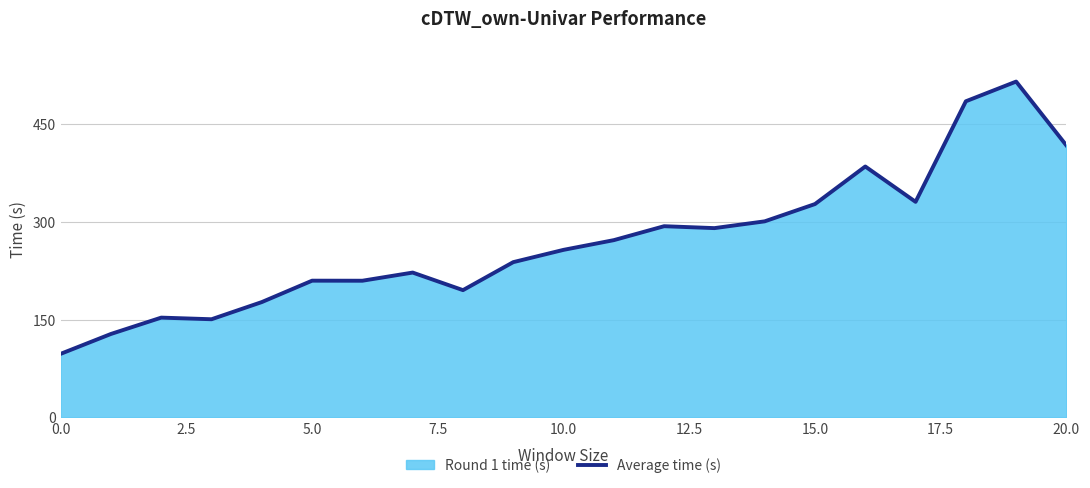

At which label is the value closest to 306?

14